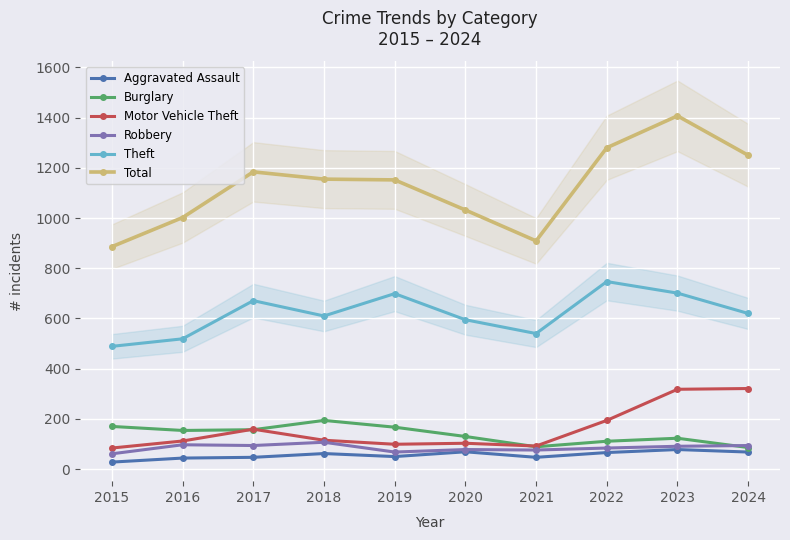

Rank the series by their maximum value, from highest to lowest.

Total, Theft, Motor Vehicle Theft, Burglary, Robbery, Aggravated Assault